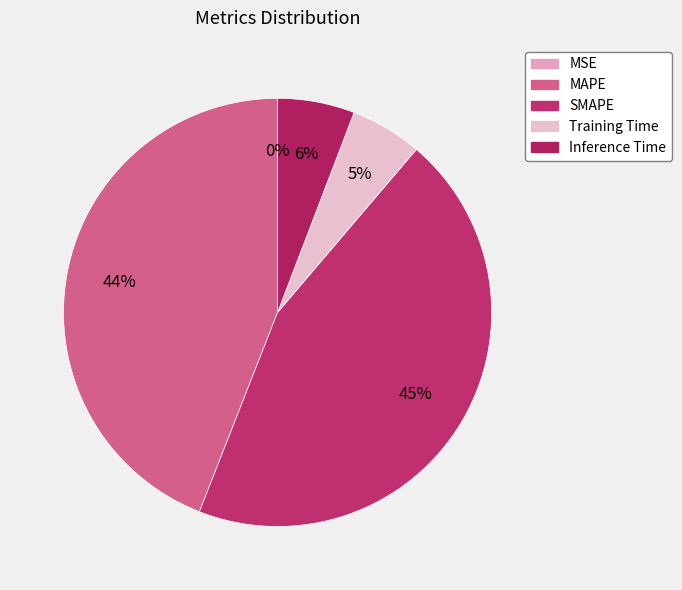

Is it true that MAPE is 35% of the pie?

False